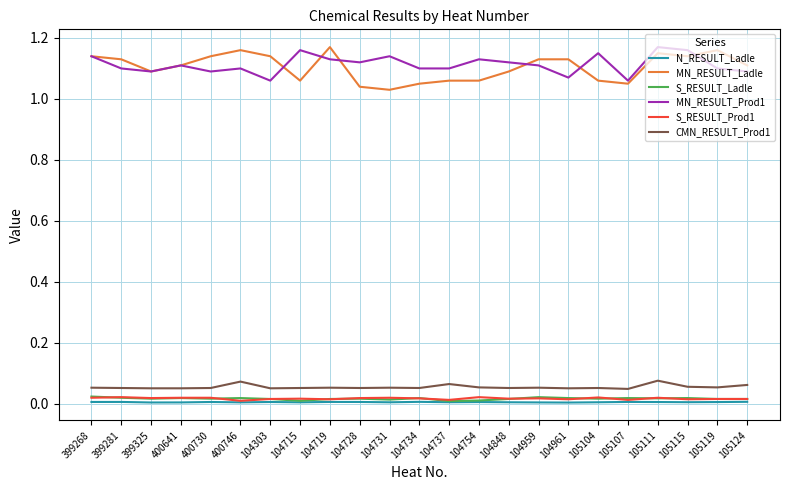

True or false: MN_RESULT_Prod1 has a value of 0.7 at 400641.

False